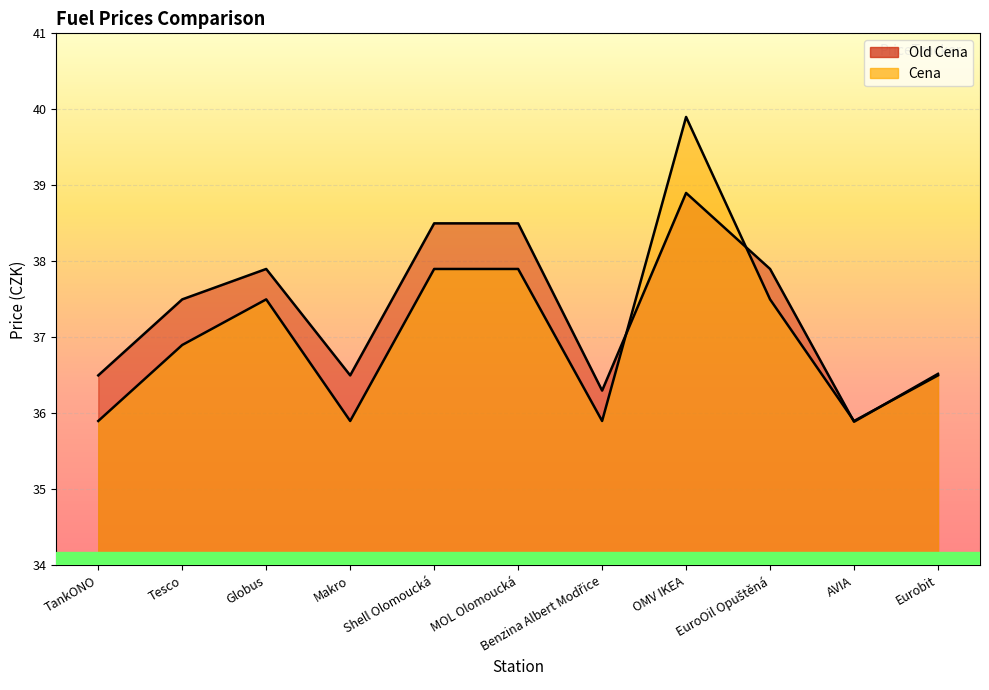

True or false: Cena and Old Cena intersect in this chart.

True